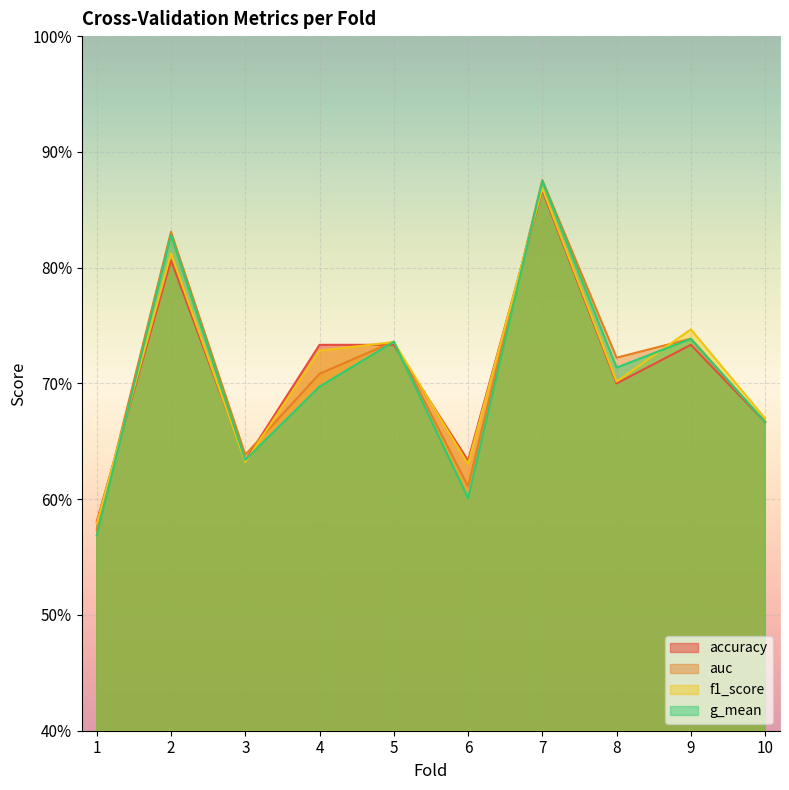

What is the average value of the accuracy series?

0.7